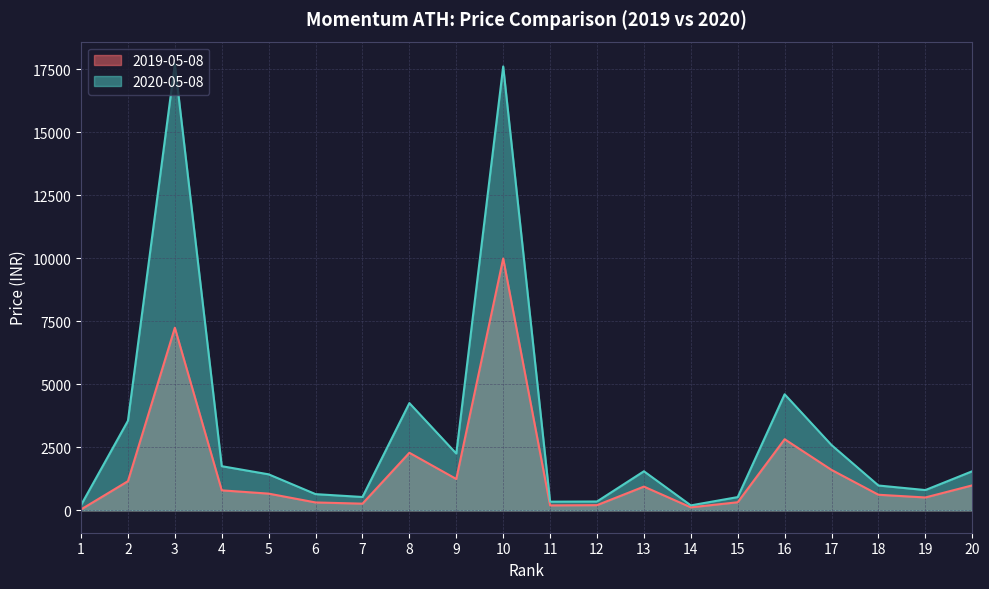

Which series changed the most between 14 and 16?

2020-05-08